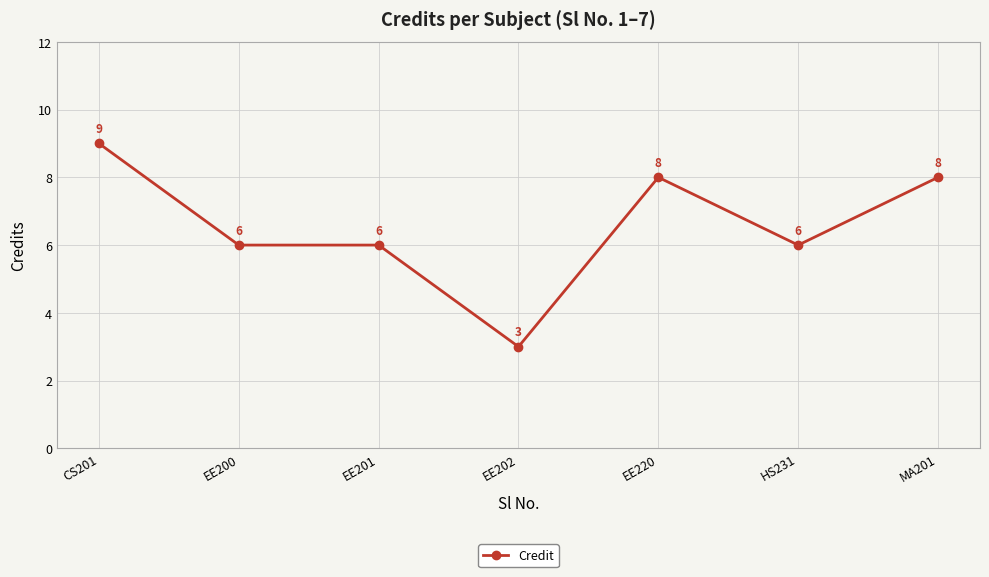

What is the ratio of the value at EE220 to the value at EE201?

1.3